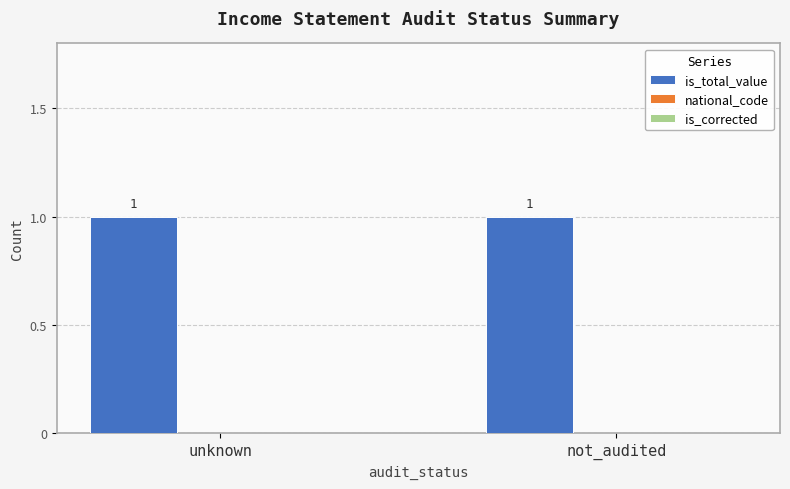

List the labels in order of national_code value, smallest first.

unknown, not_audited